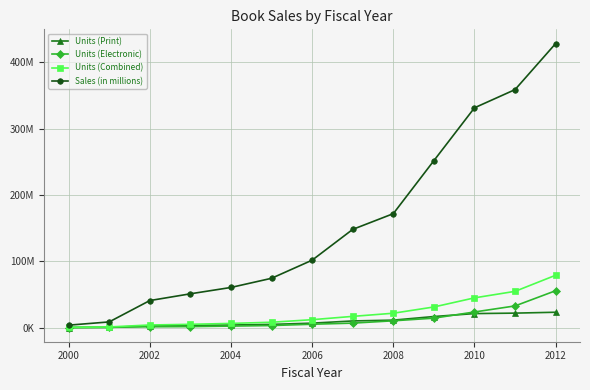

Is this an area chart (filled region under the line)?

No